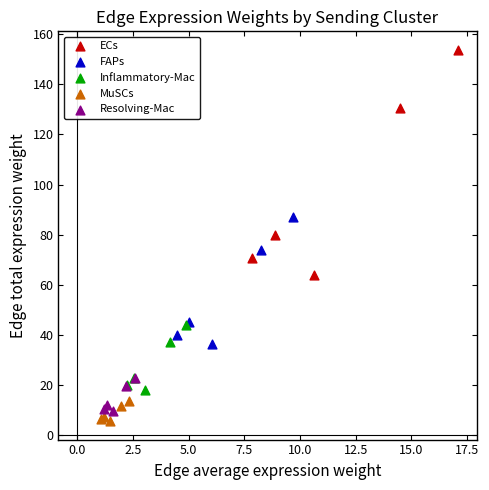

Which series reaches the maximum Y coordinate?

ECs